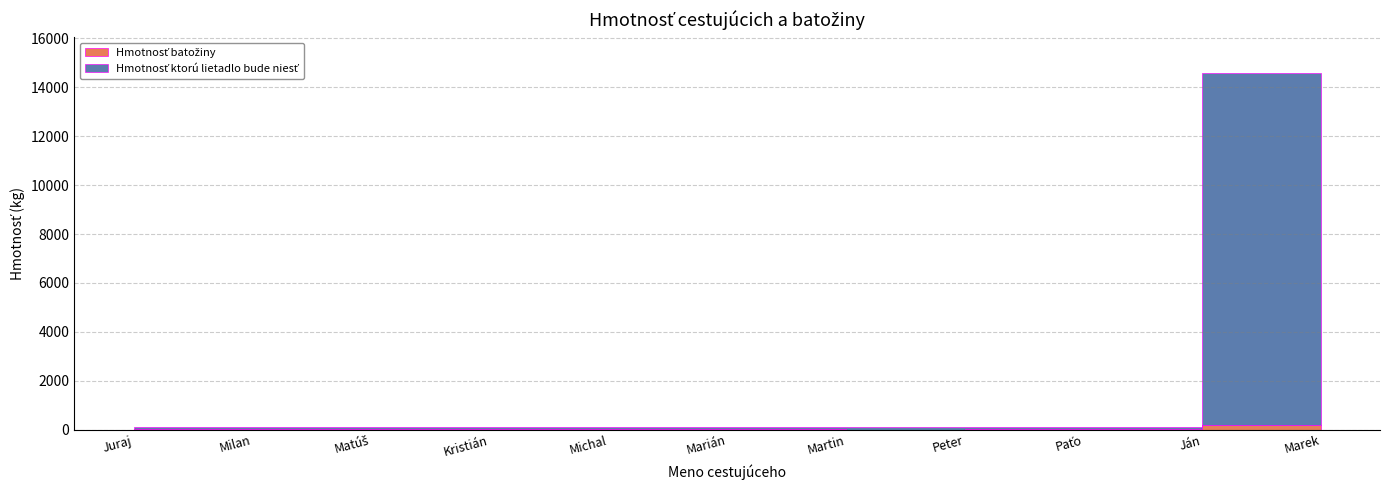

Rank the series by their maximum value, from highest to lowest.

Hmotnosť ktorú lietadlo bude niesť, Hmotnosť batožiny